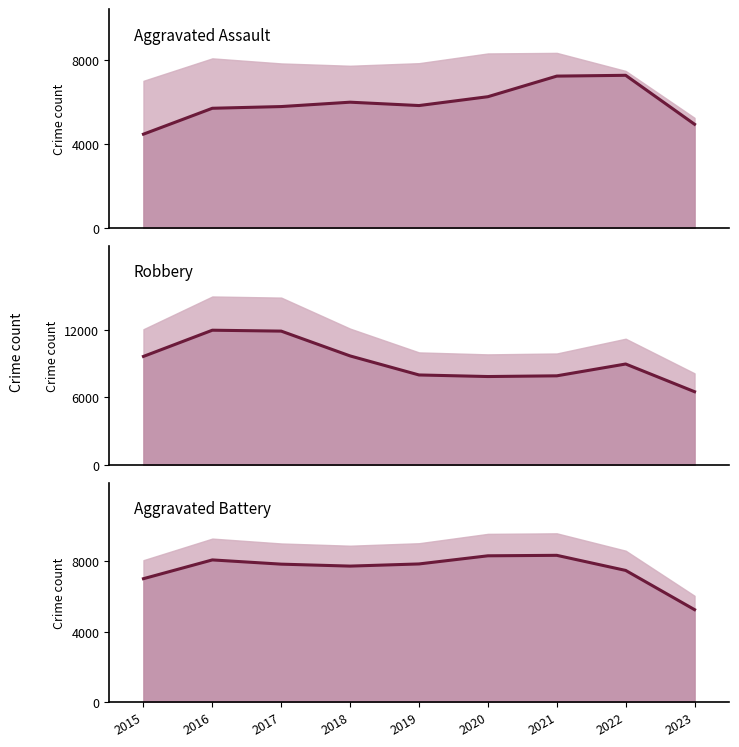

At which label does Aggravated Assault reach its peak?

2022